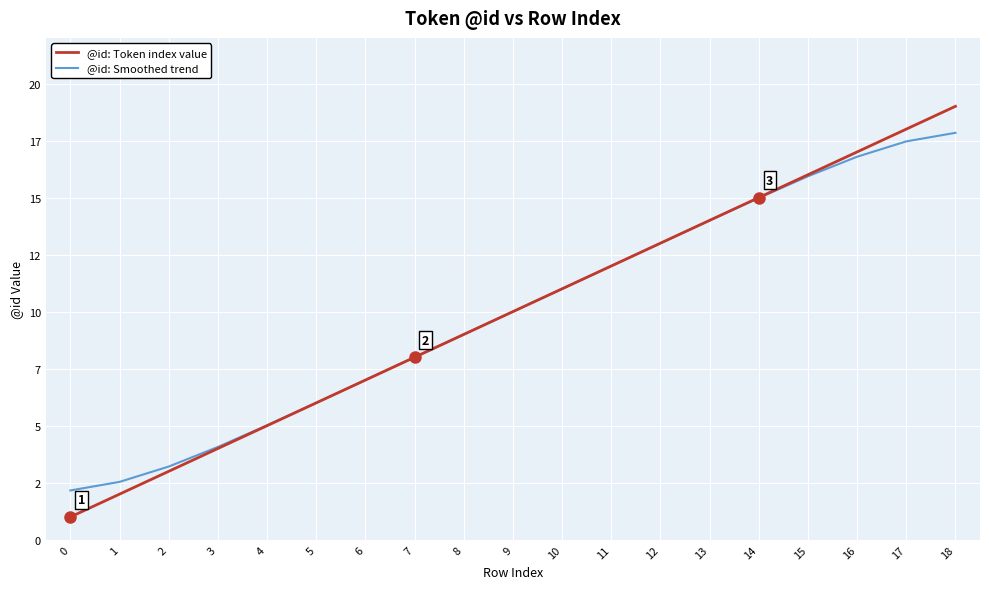

What are all the series names shown in the legend?

@id: Token index value, @id: Smoothed trend